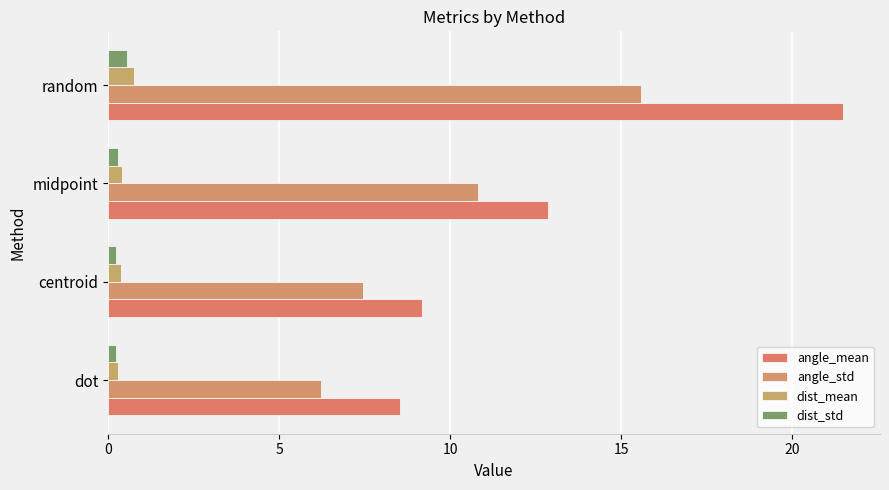

Rank the series by their maximum value, from highest to lowest.

angle_mean, angle_std, dist_mean, dist_std